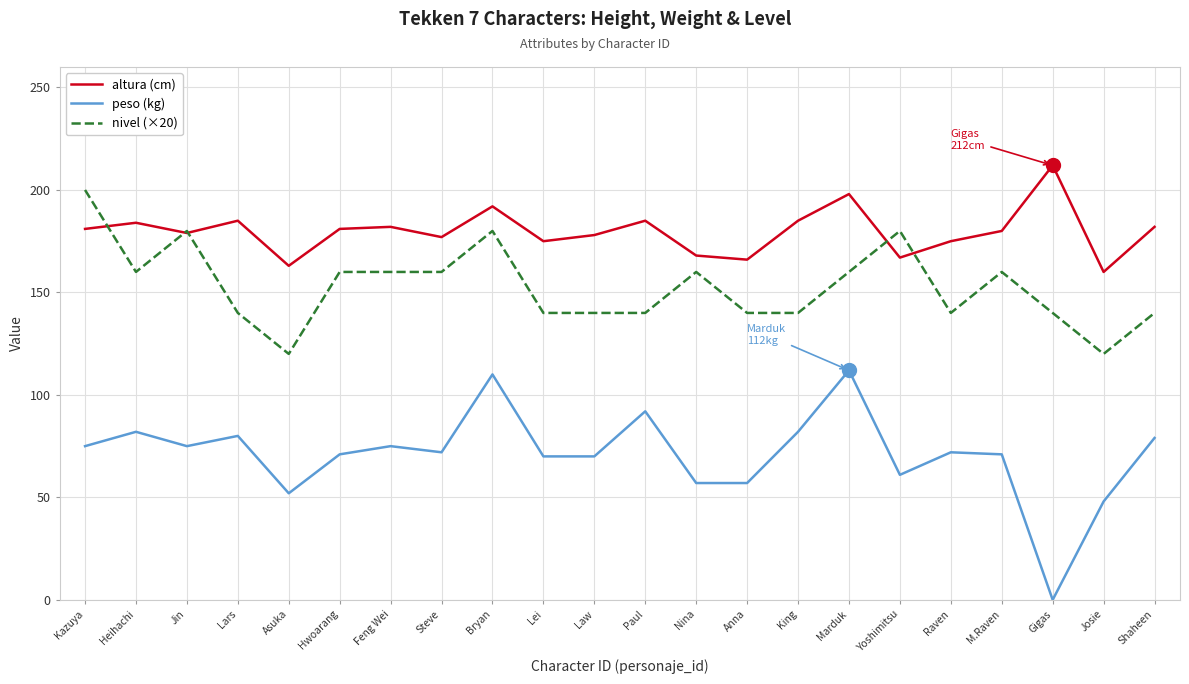

The altura (cm) series shows 182 at Feng Wei. True or false?

True